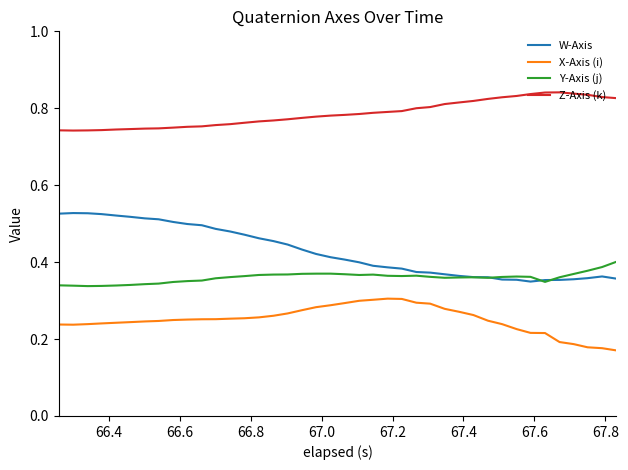

True or false: Z-Axis (k) and Y-Axis (j) cross at least once.

False